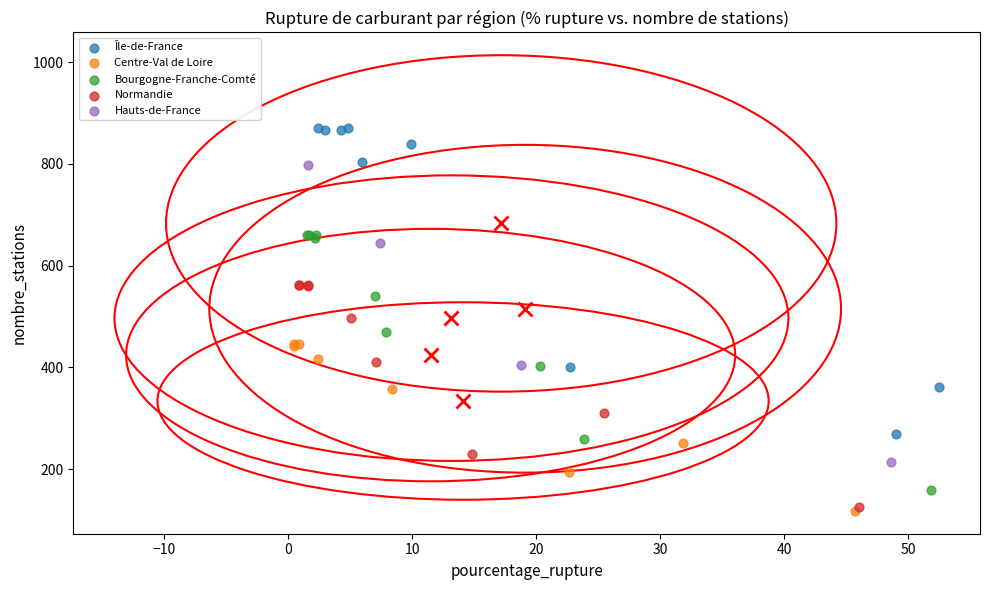

Which series has the largest Y range (max minus min)?

Île-de-France